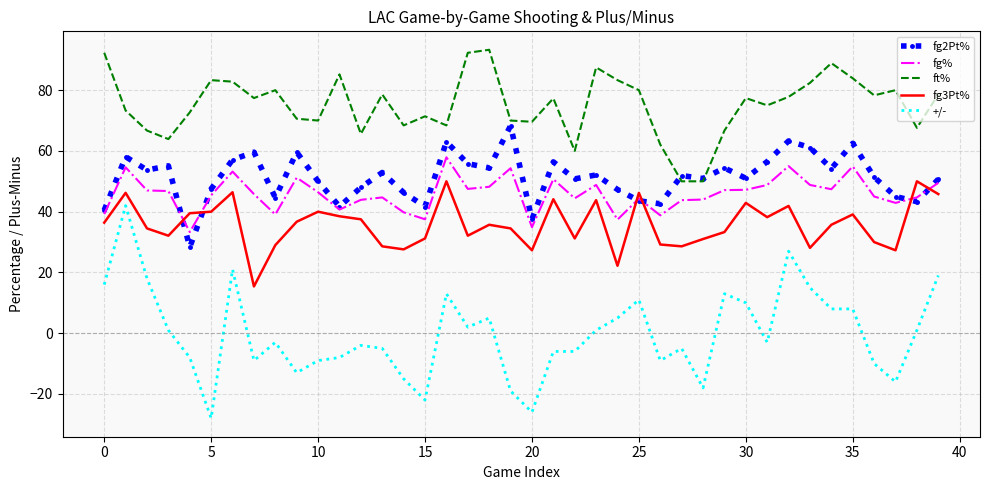

List the series in order of their peak value, lowest first.

+/-, fg3Pt%, fg%, fg2Pt%, ft%